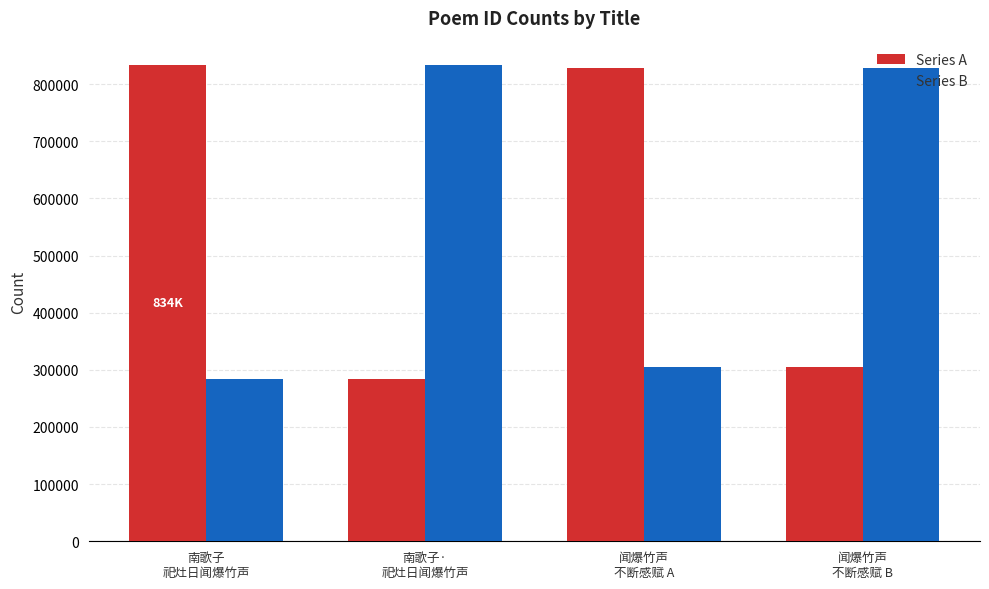

What is the difference between the Series B values at 南歌子·
祀灶日闻爆竹声 and 闻爆竹声
不断感赋 B?

5869